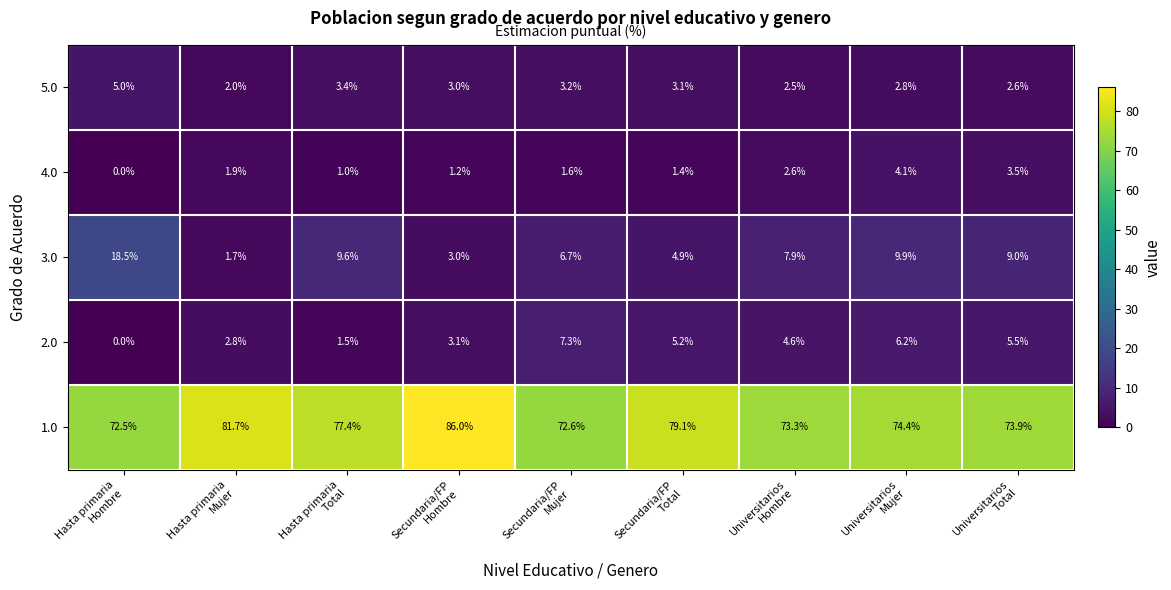

What is the maximum value for 2.0?

7.3